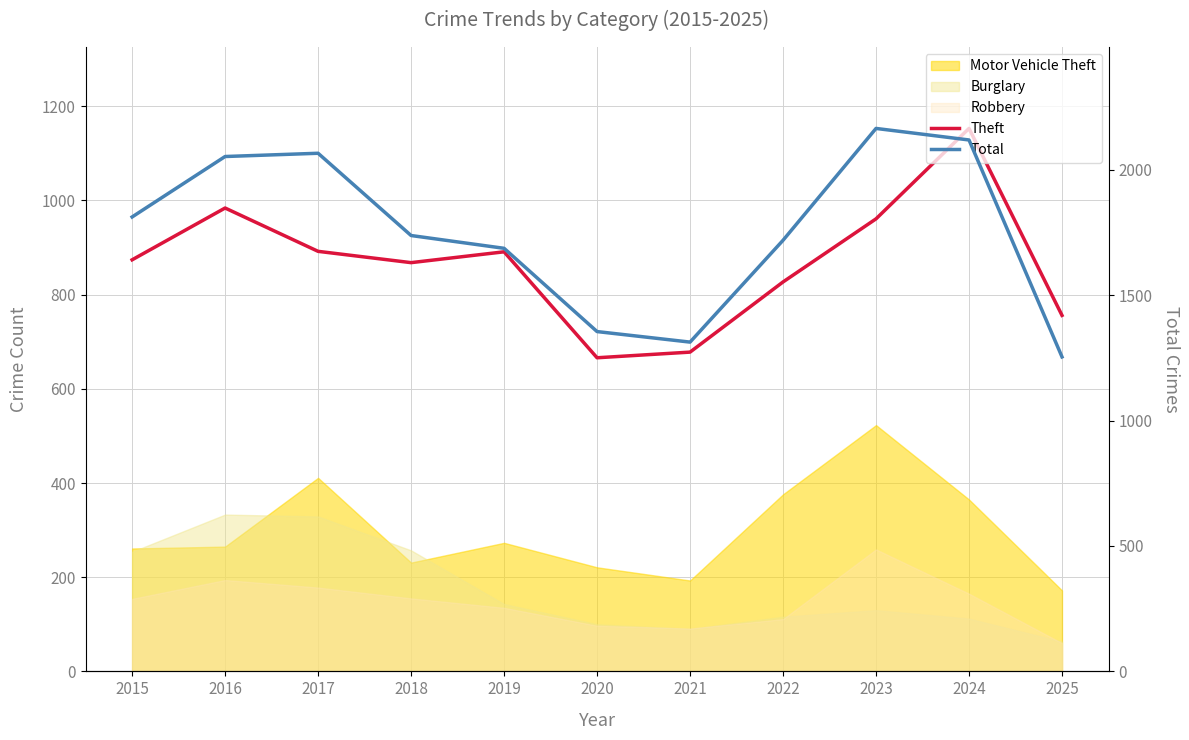

Rank the series at 2016 from highest to lowest value.

Total, Theft